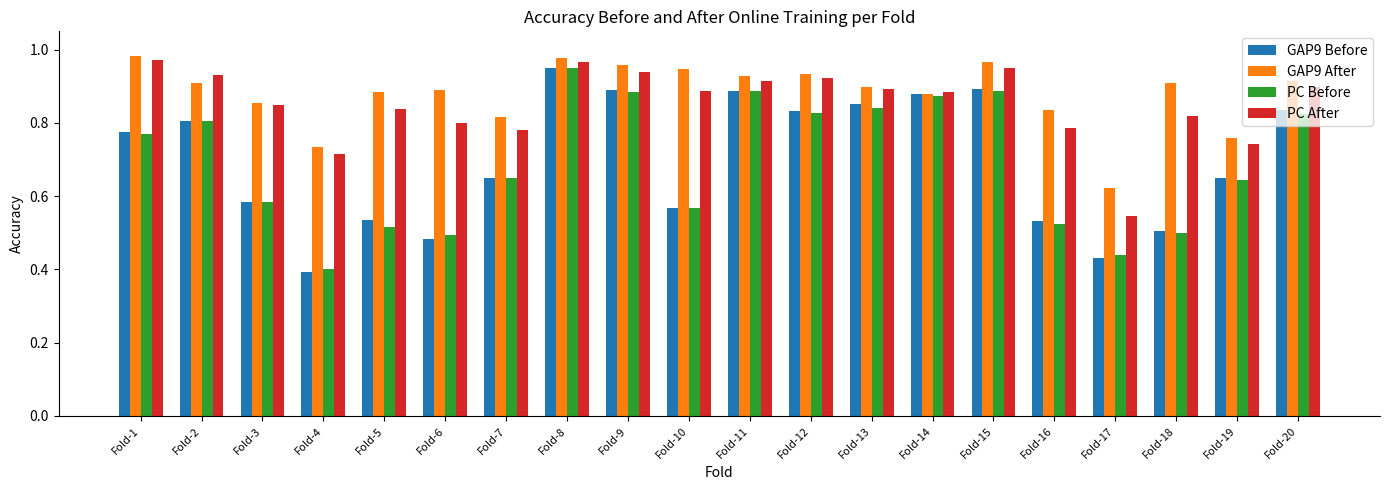

What are all the series names shown in the legend?

GAP9 Before, GAP9 After, PC Before, PC After